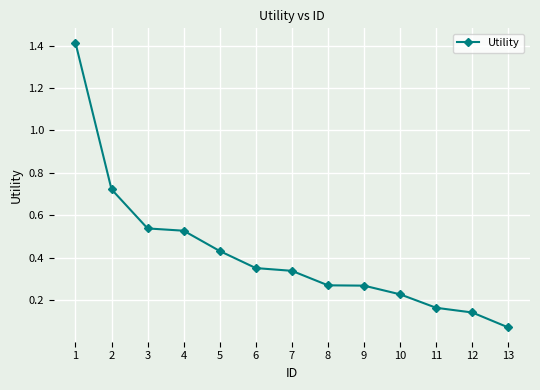

What is the sum of the values at 9 and 2?

1.0